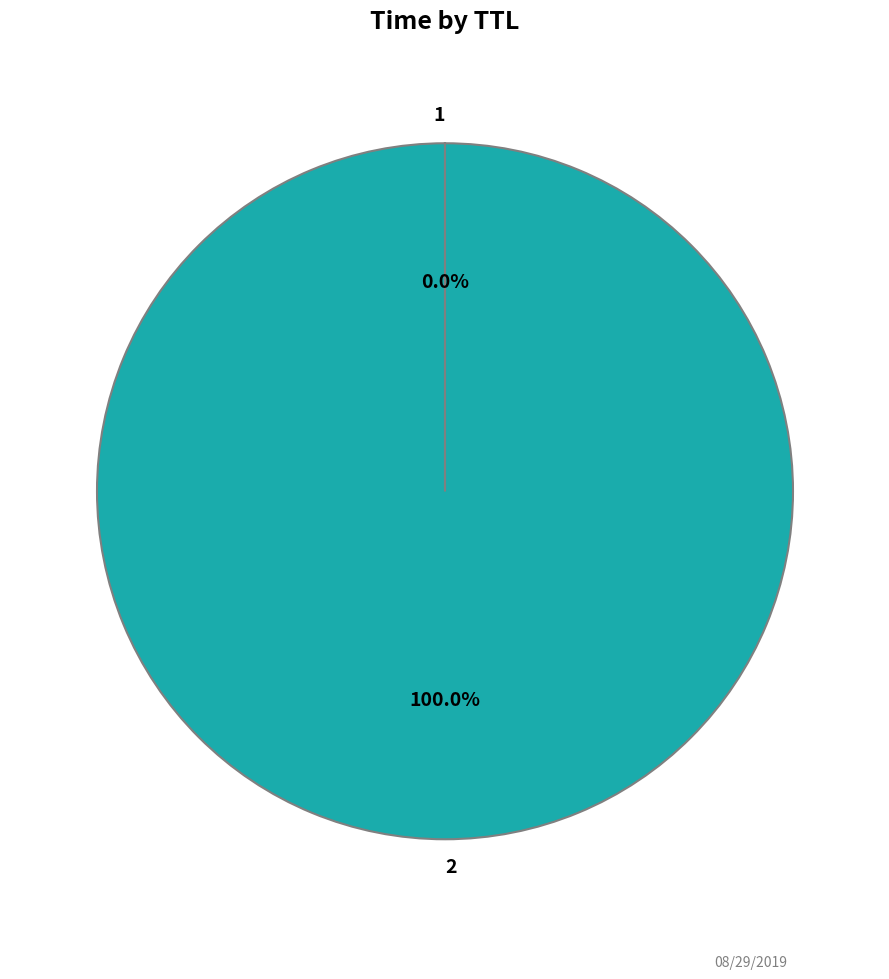

What is the majority slice?

2